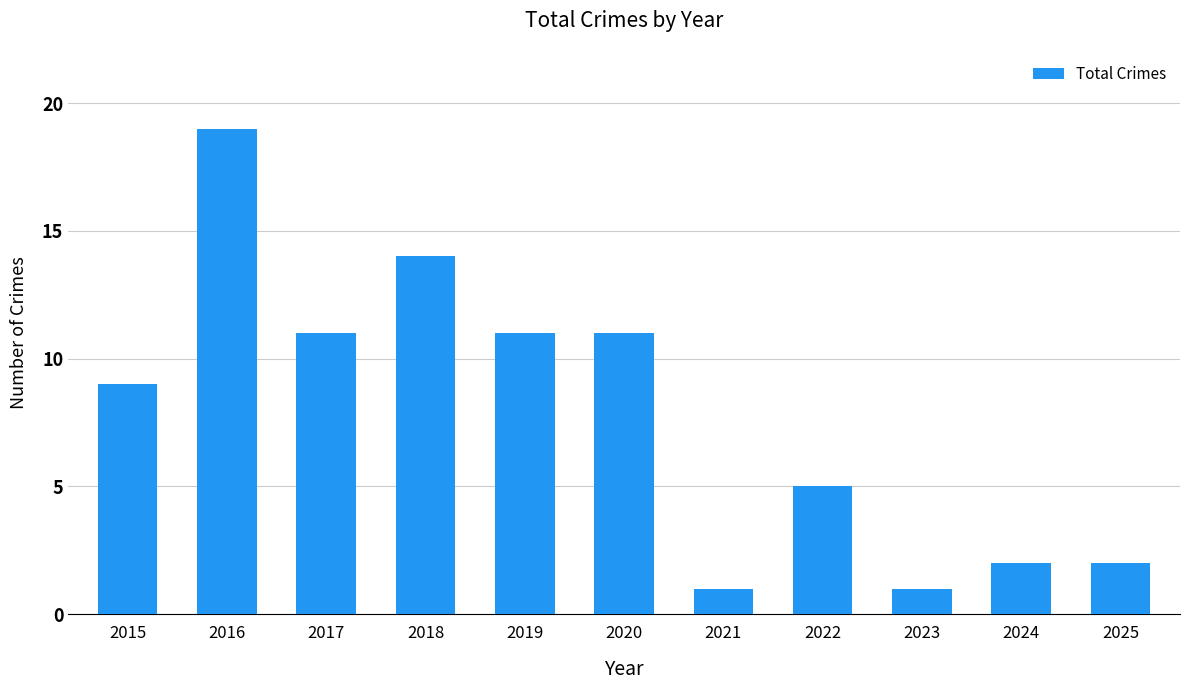

Does the chart contain any negative values?

No